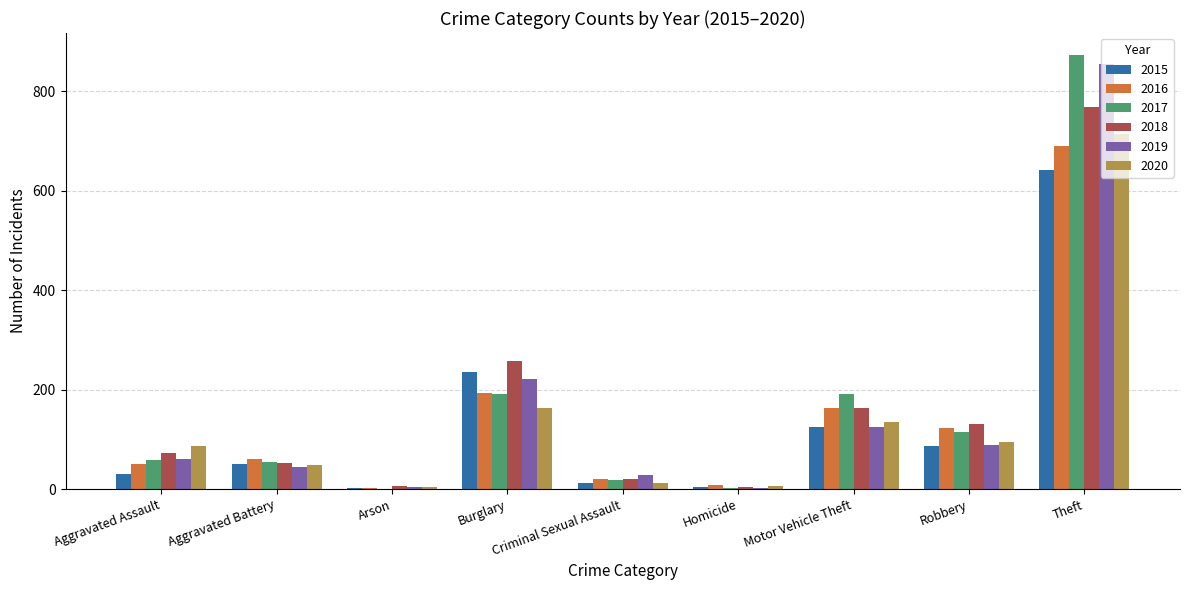

At which category is the sum across all series the highest?

Theft